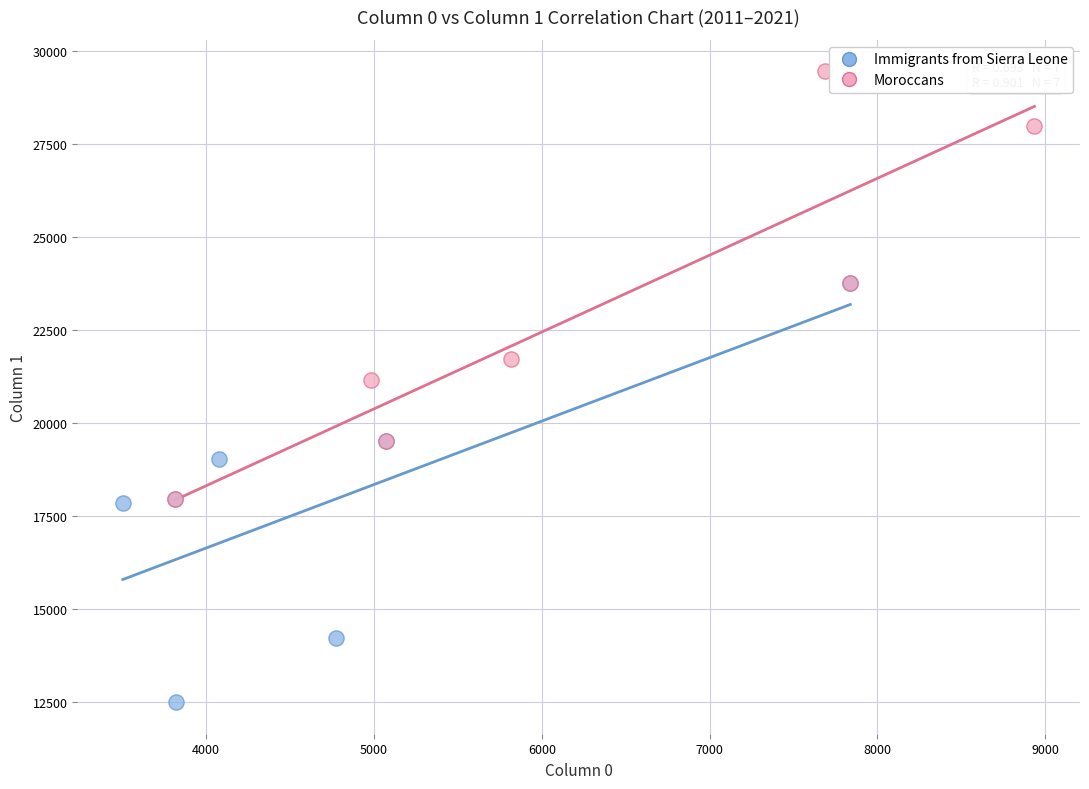

What are all the series names shown in the legend?

Immigrants from Sierra Leone, Moroccans